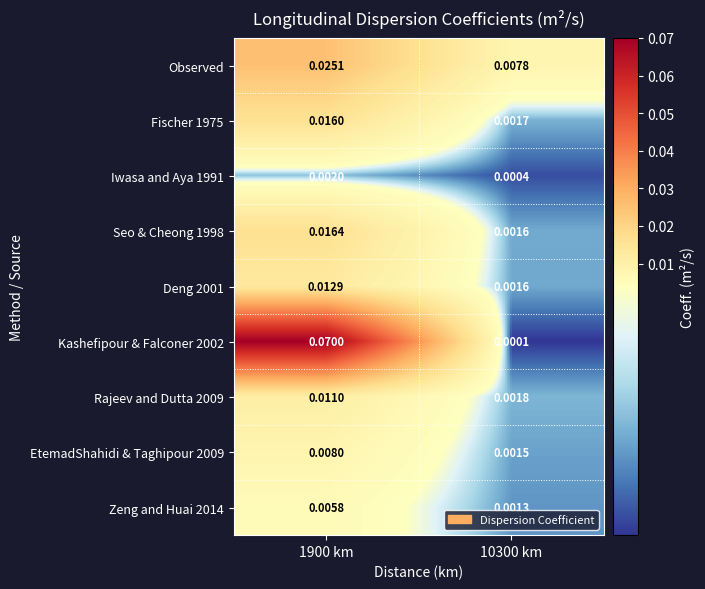

At which category does the chart reach its minimum across all series?

10300 km